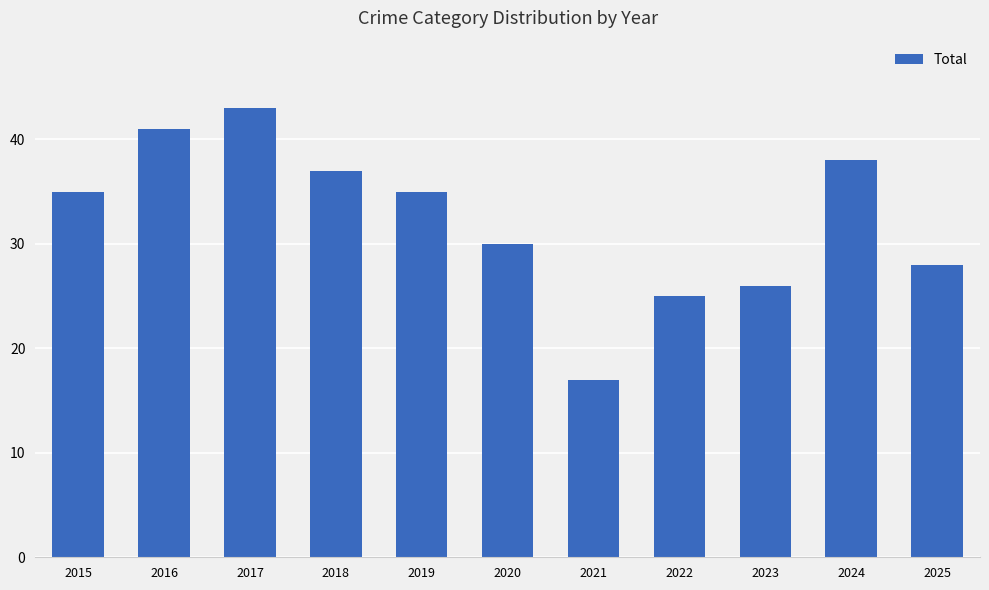

True or false: the data shows 43 at 2017.

True